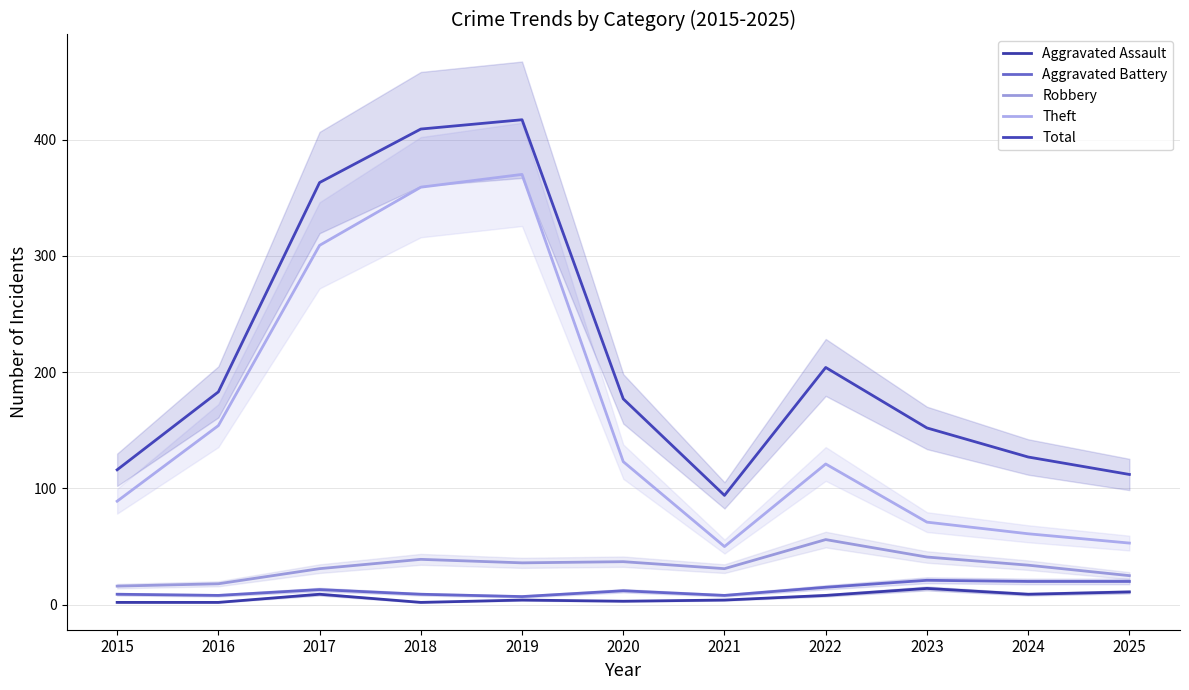

True or false: Theft and Robbery intersect in this chart.

False